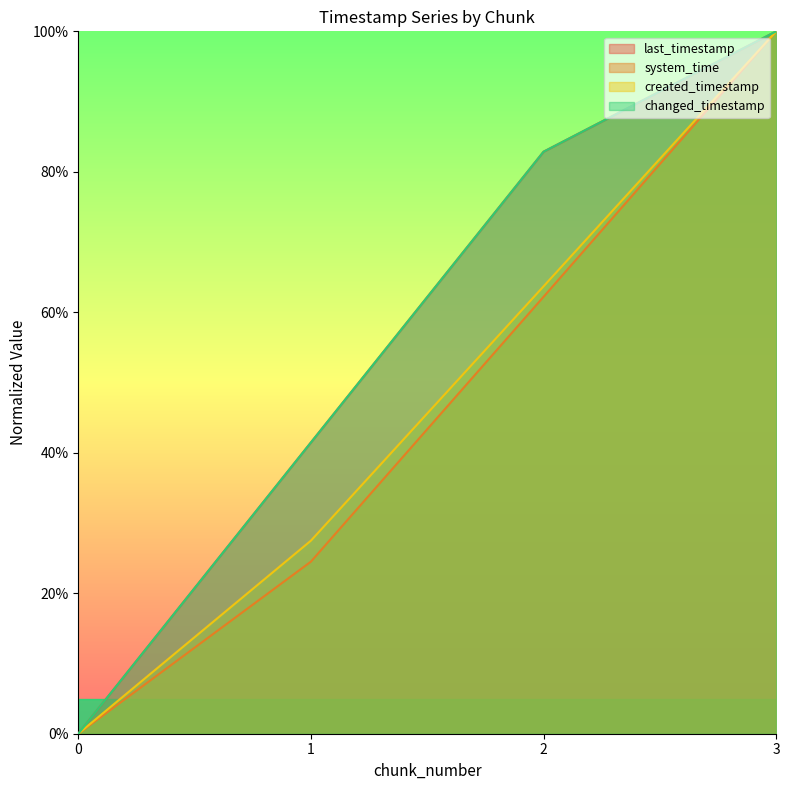

What are all the series names shown in the legend?

last_timestamp, system_time, created_timestamp, changed_timestamp